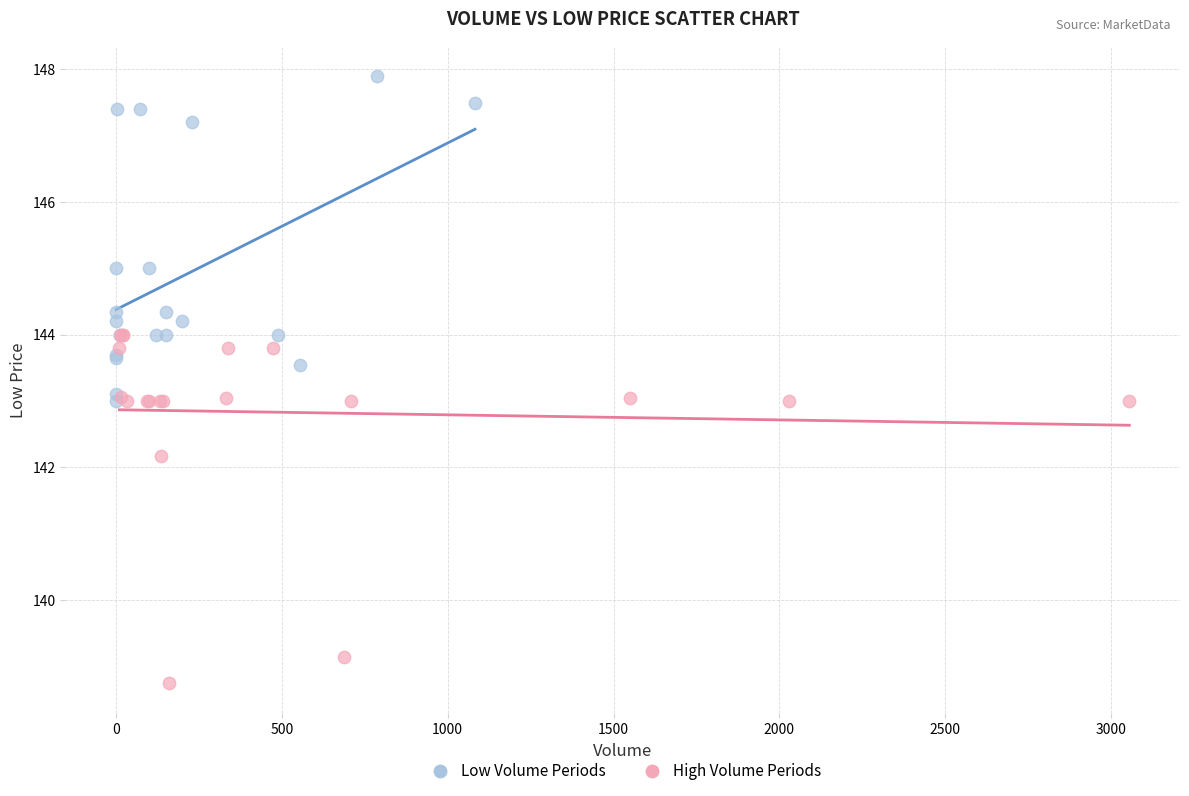

Which series contains the lowest Y value?

High Volume Periods